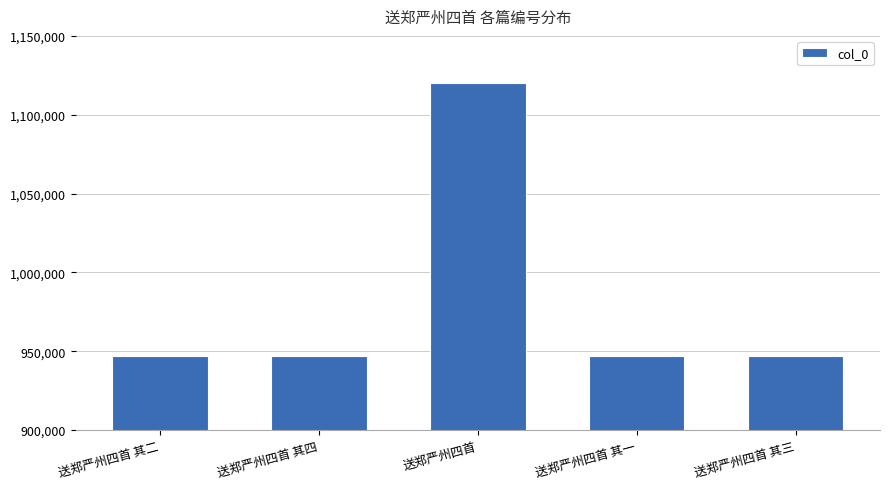

True or false: the data shows 946981 at 送郑严州四首 其一.

True